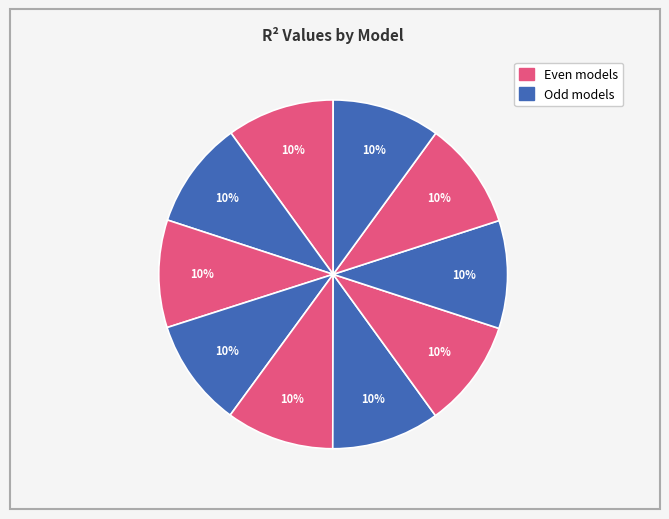

To the nearest percent, what is the average slice percentage?

10%